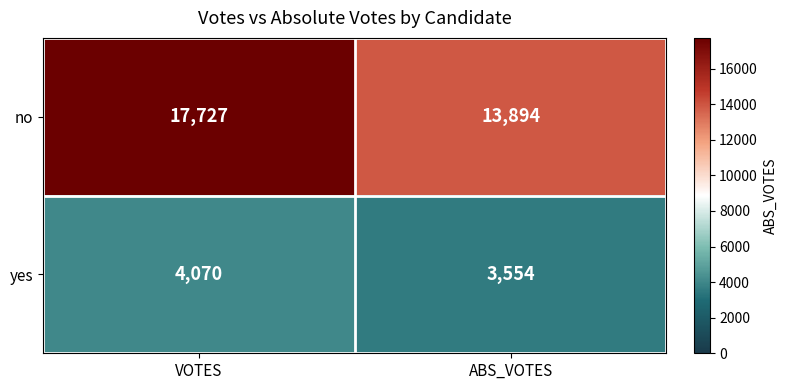

What is the difference between the no values at VOTES and ABS_VOTES?

3833